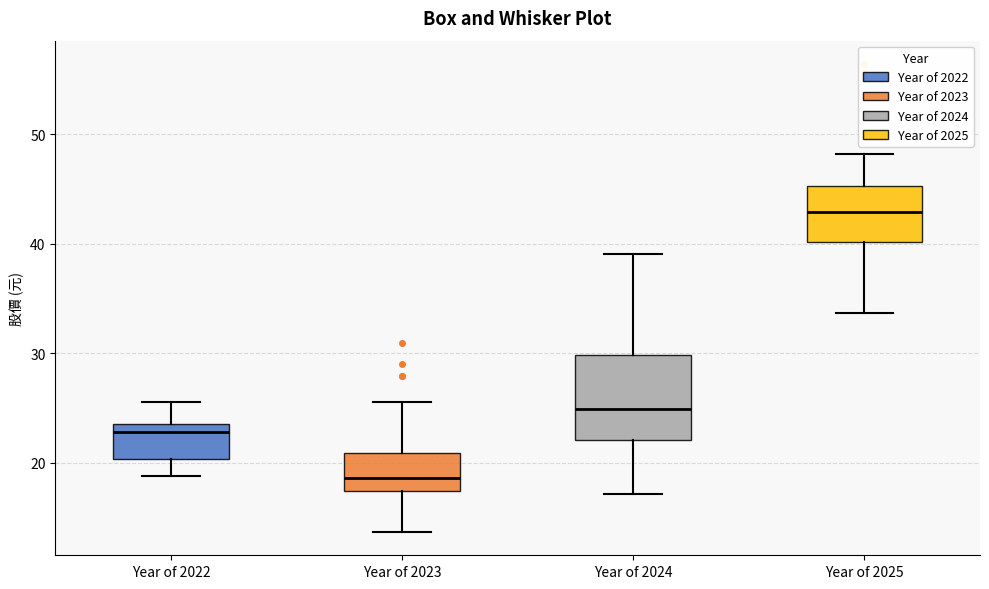

Where is the lower edge of the box for Year of 2024 on the y-axis? The values are not printed on the chart, so give them approximately, as read against the axis.

22